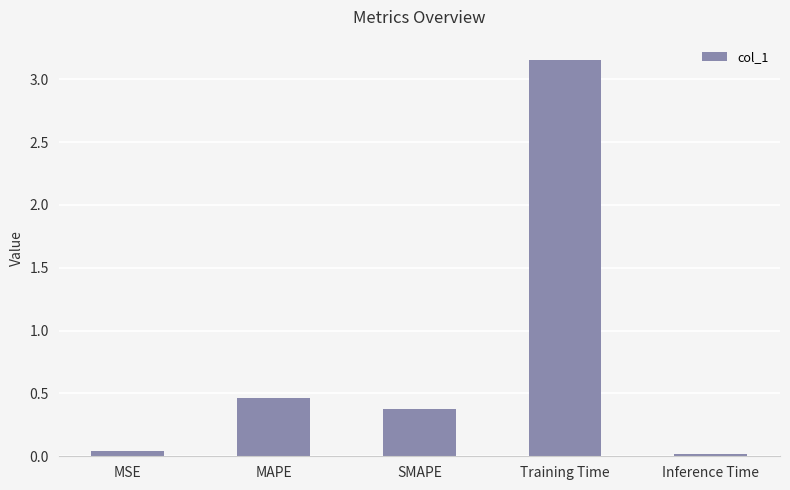

What is the difference between the maximum and second lowest values?

3.1